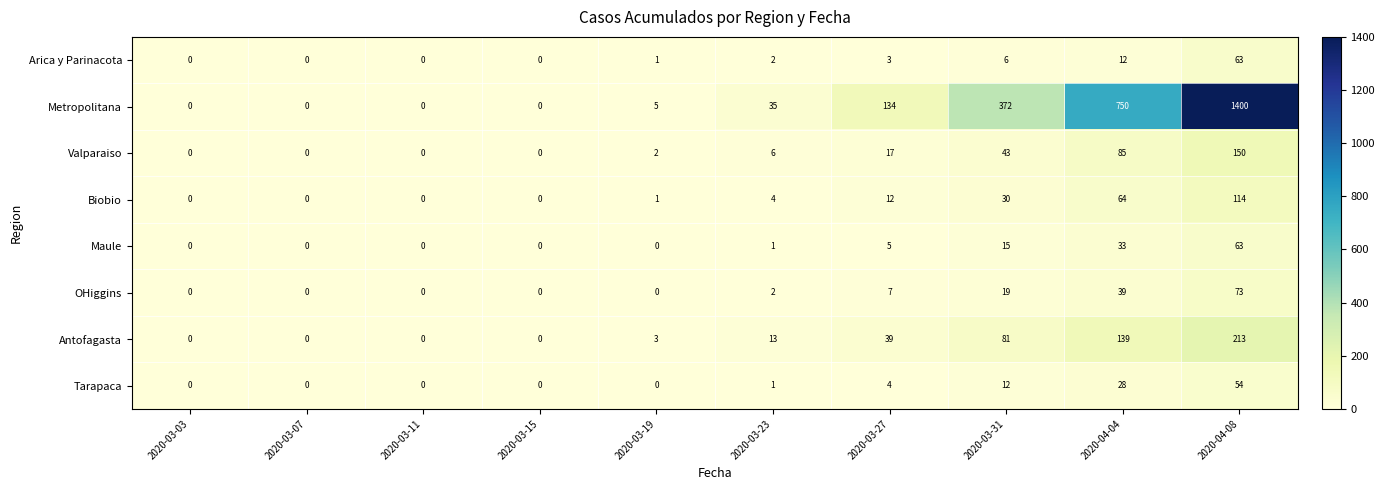

Where is Arica y Parinacota nearest to the value 31?

2020-04-04